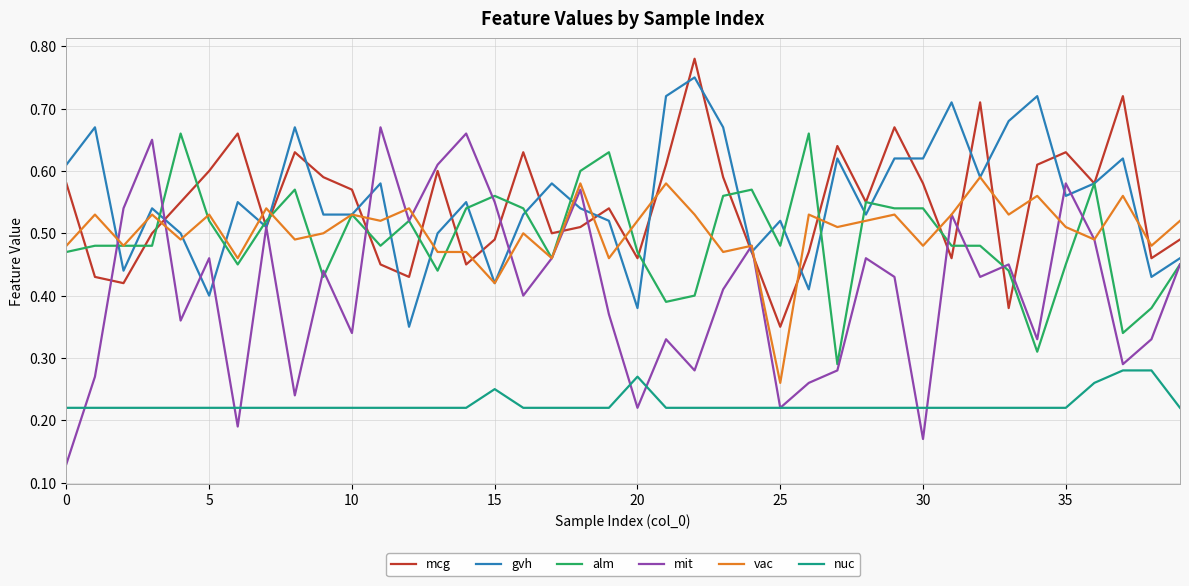

True or false: nuc and gvh cross at least once.

False